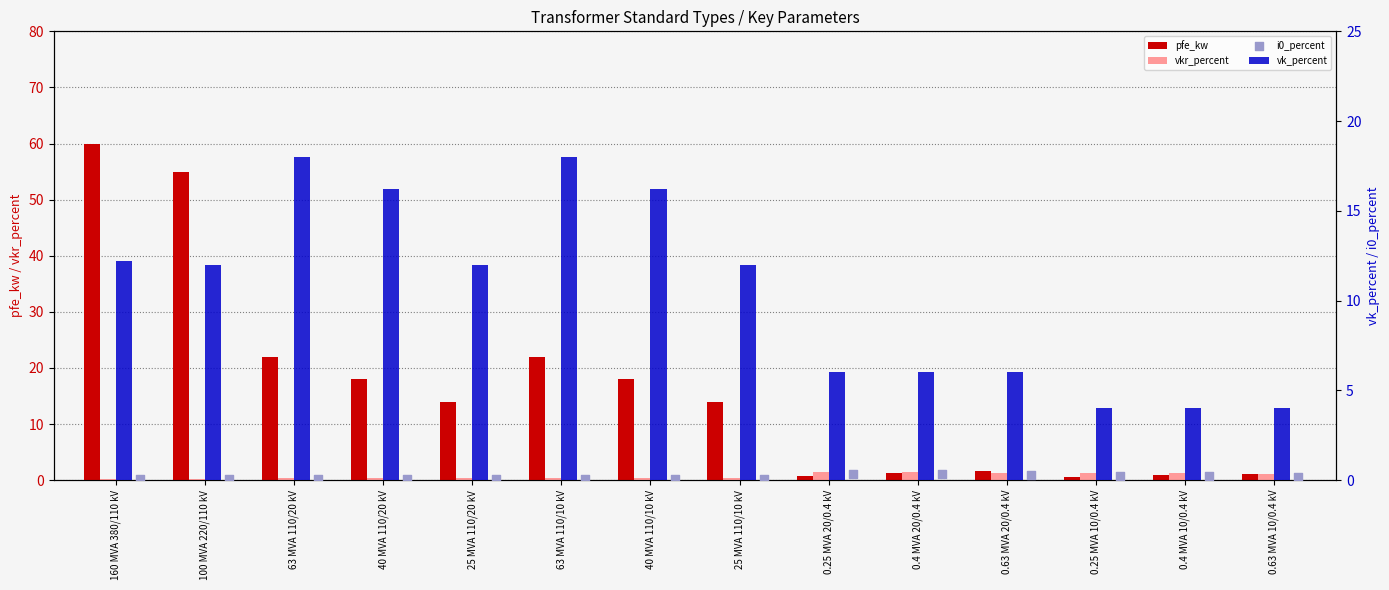

At which category is the sum across all series the highest?

160 MVA 380/110 kV